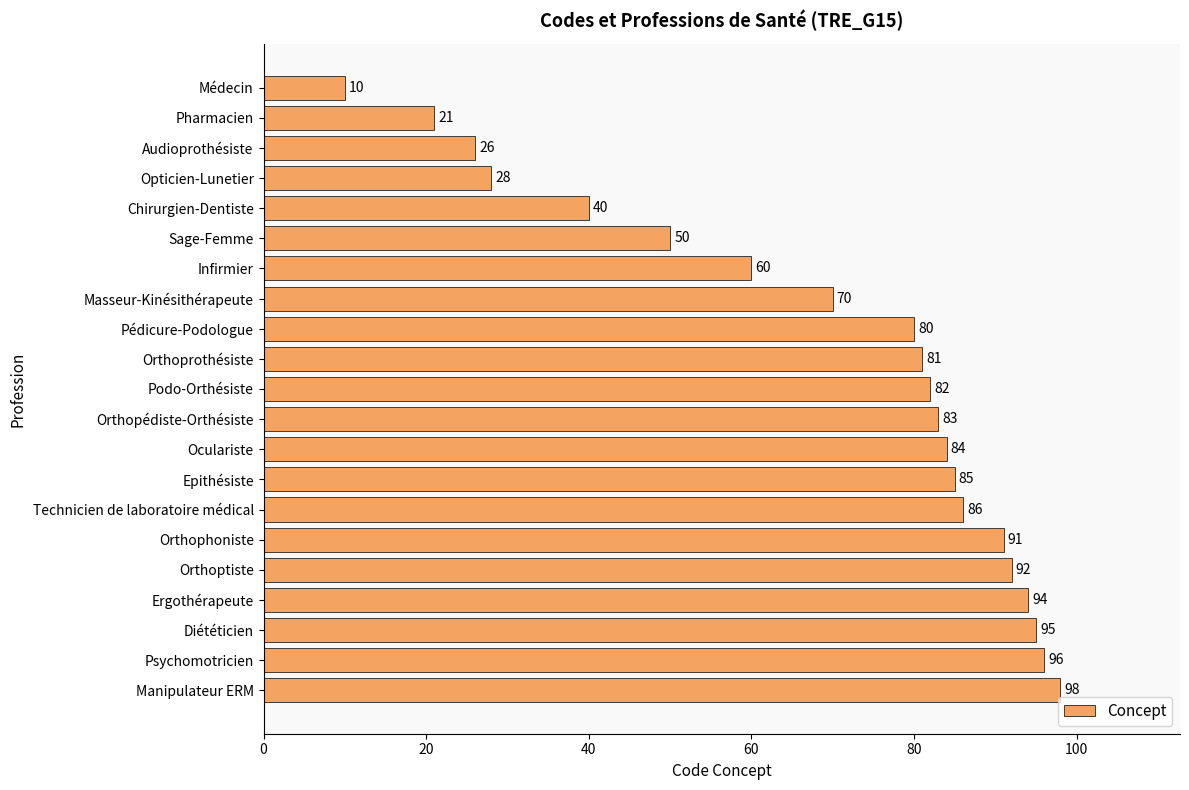

Does the chart contain any negative values?

No